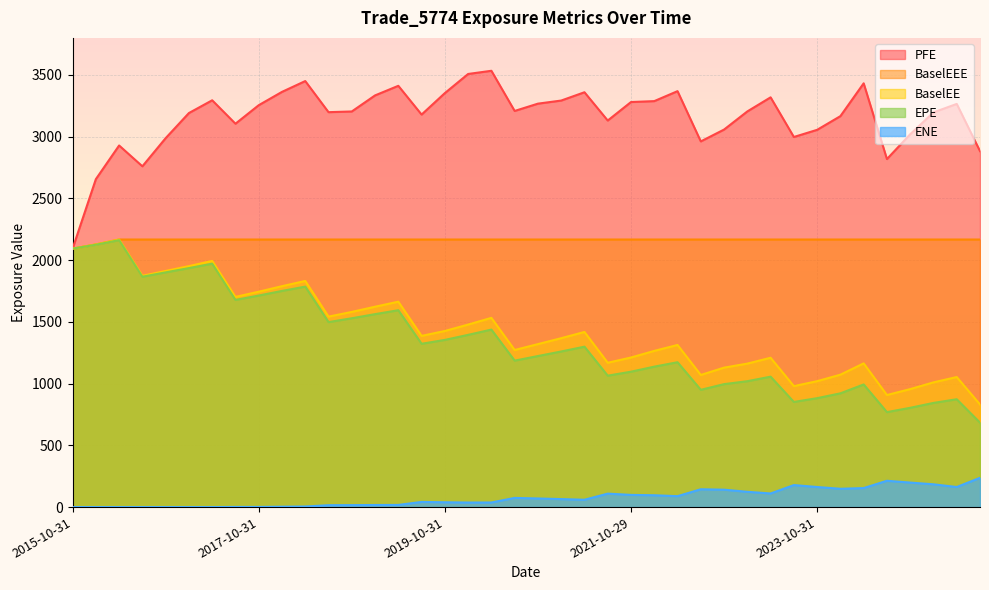

Which has a higher value, 2023-07-31 or 2021-10-29?

2021-10-29